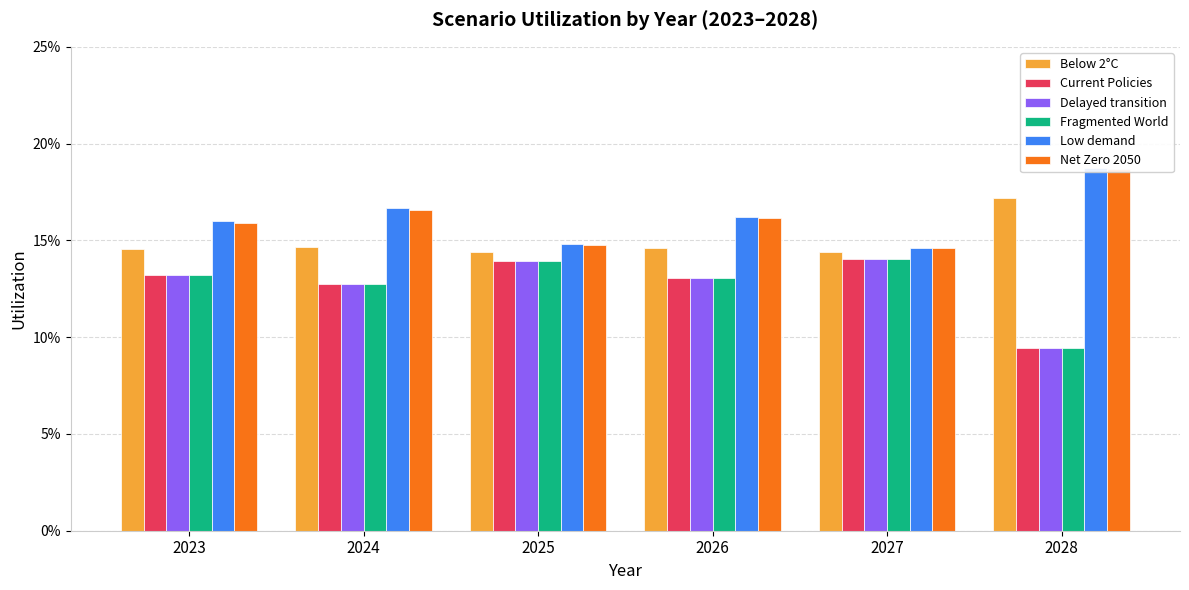

Reading left to right, list all the values displayed in this chart.

Below 2°C: 2023=0.1	2024=0.1	2025=0.1	2026=0.1	2027=0.1	2028=0.2
Current Policies: 2023=0.1	2024=0.1	2025=0.1	2026=0.1	2027=0.1	2028=0.1
Delayed transition: 2023=0.1	2024=0.1	2025=0.1	2026=0.1	2027=0.1	2028=0.1
Fragmented World: 2023=0.1	2024=0.1	2025=0.1	2026=0.1	2027=0.1	2028=0.1
Low demand: 2023=0.2	2024=0.2	2025=0.1	2026=0.2	2027=0.1	2028=0.2
Net Zero 2050: 2023=0.2	2024=0.2	2025=0.1	2026=0.2	2027=0.1	2028=0.2